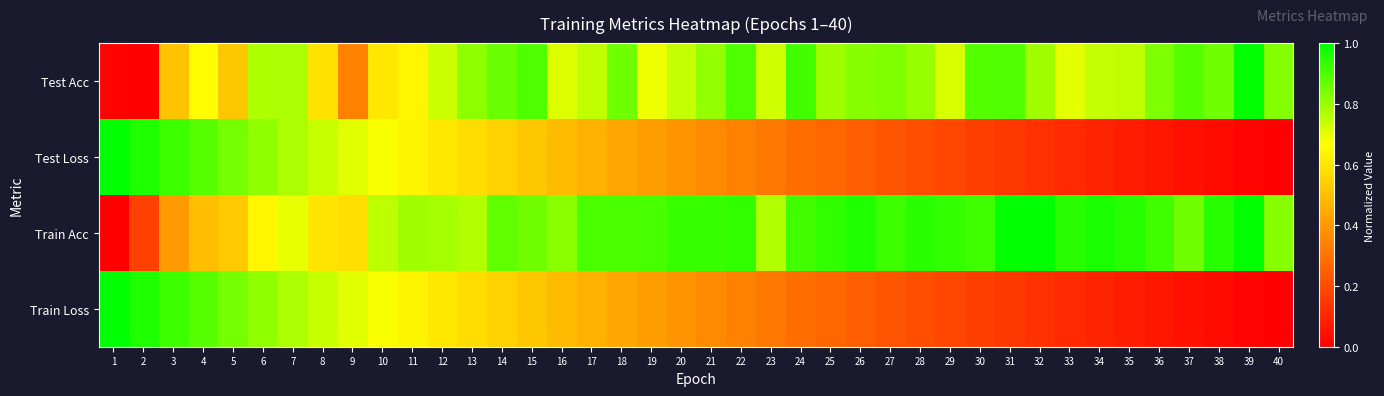

At which category is the sum across all series the highest?

6